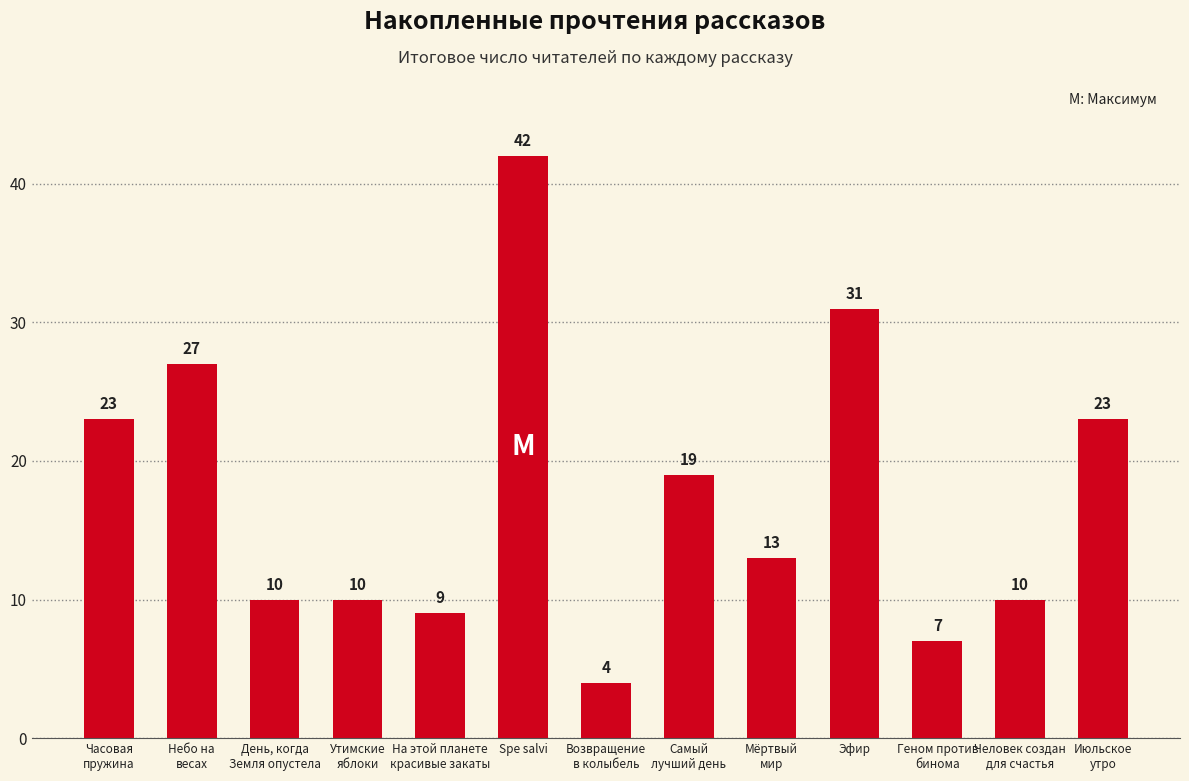

Where does the data first go above 13?

Часовая
пружина